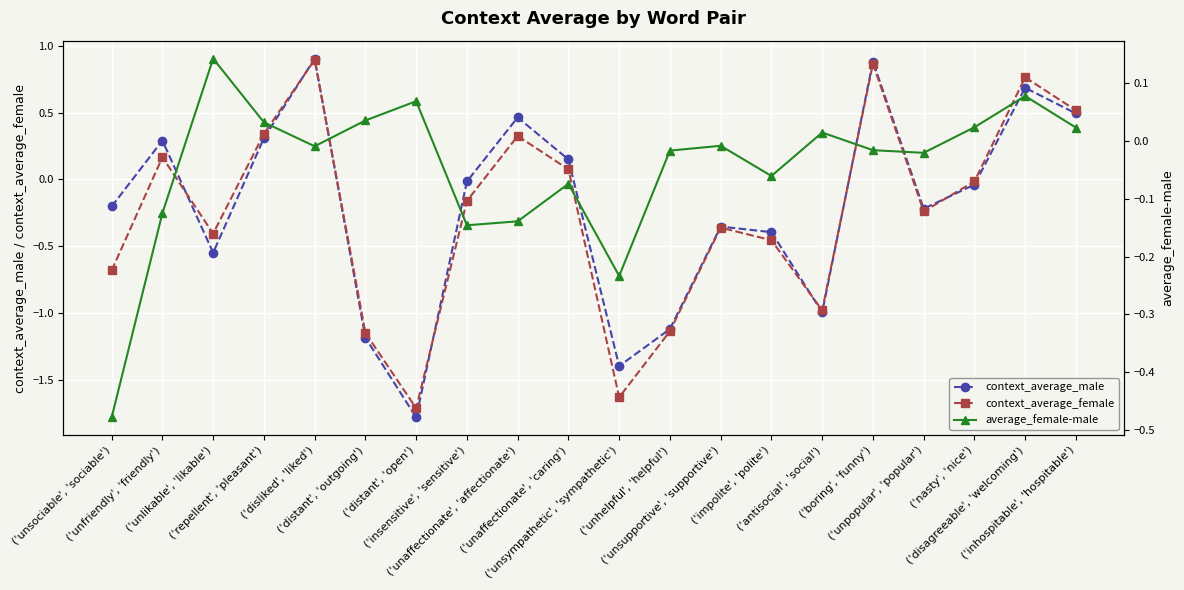

How many negative values does the context_average_female series have?

12